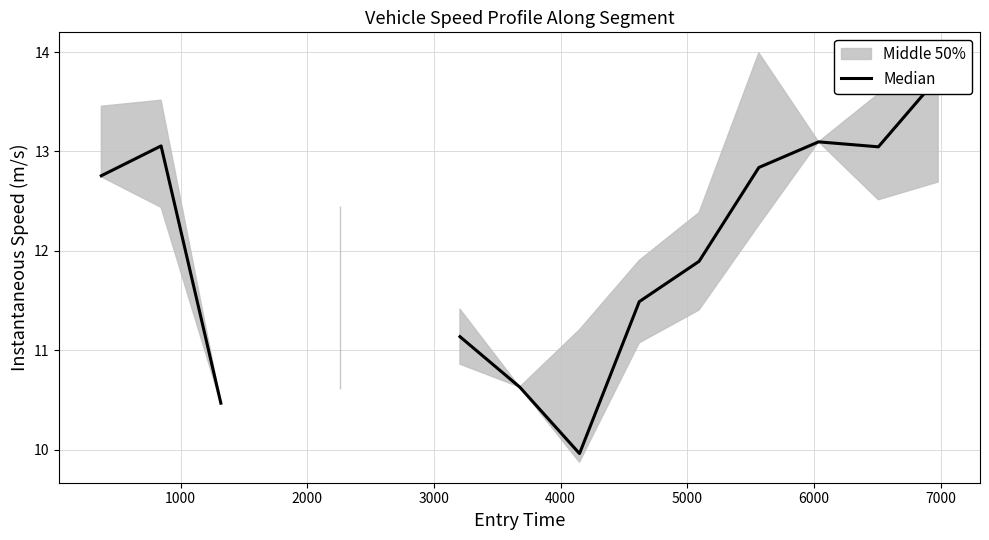

What is the value of the 7th point from the left?

11.1